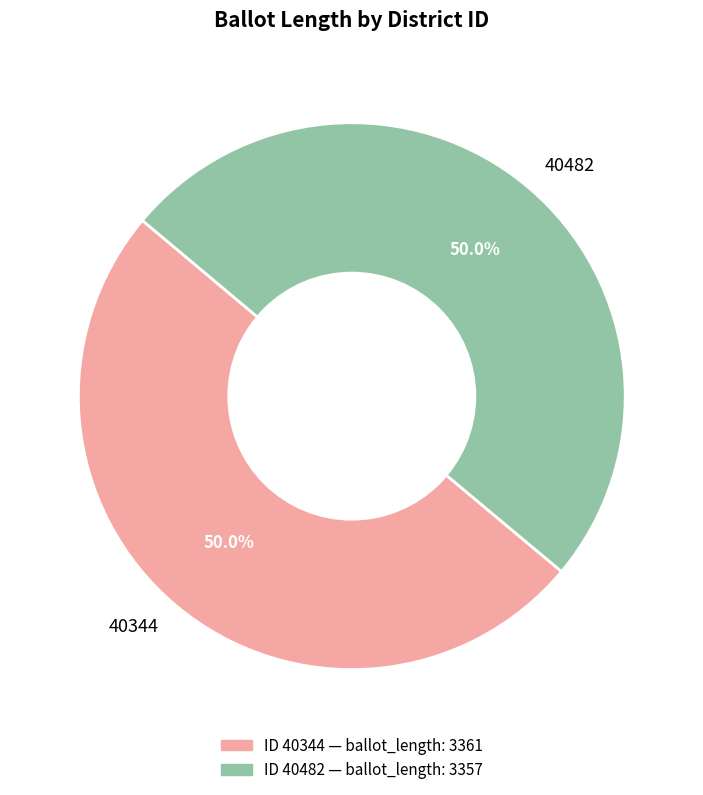

Approximately how many times larger is the value at 40482 compared to 40344?

1.0